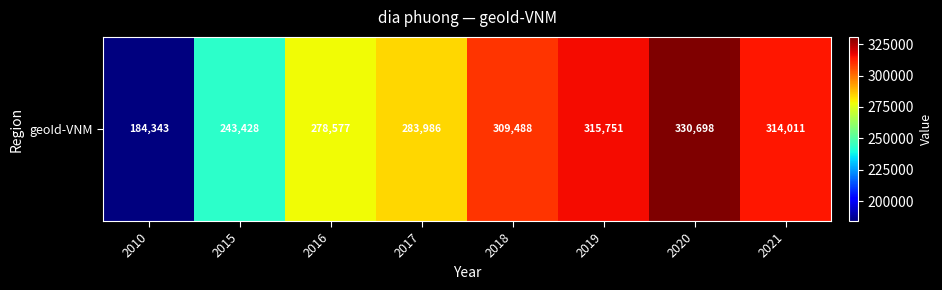

Approximately how many times larger is the value at 2010 compared to 2017?

0.6